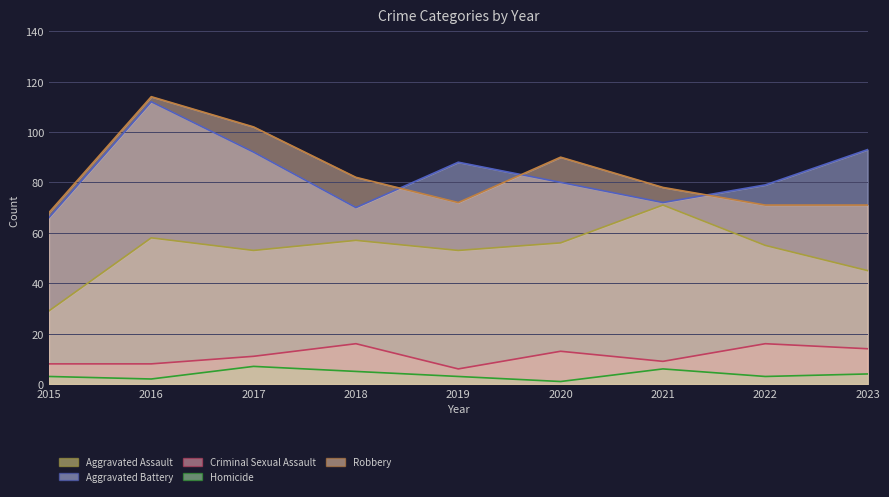

Does the chart have visible grid lines?

Yes